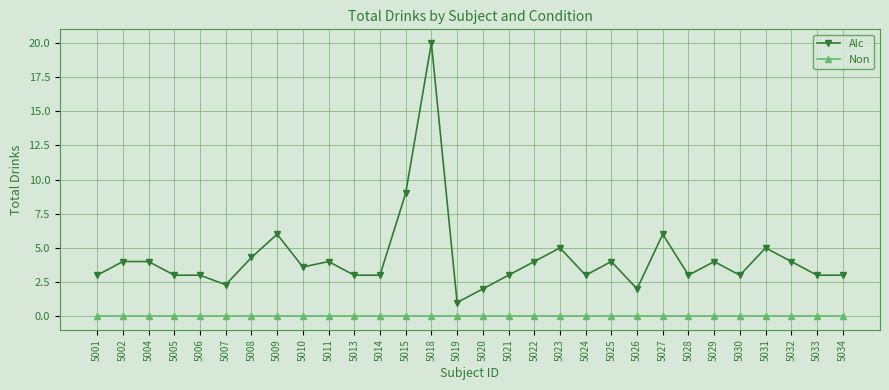

Which series has the largest total across all categories?

Alc